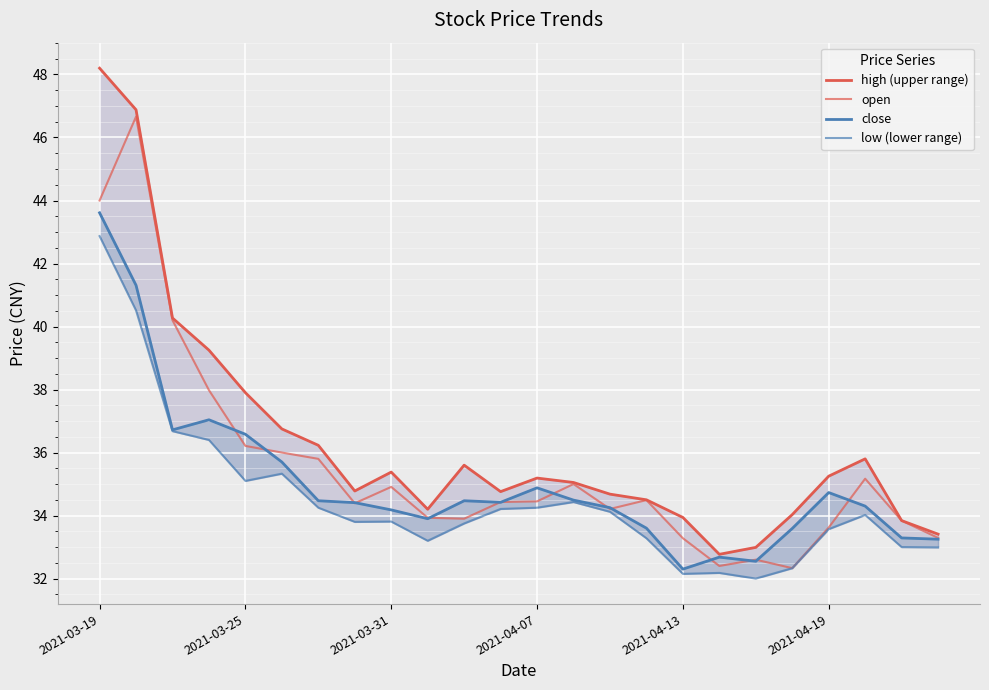

At which category is the sum across all series the highest?

2021-03-19